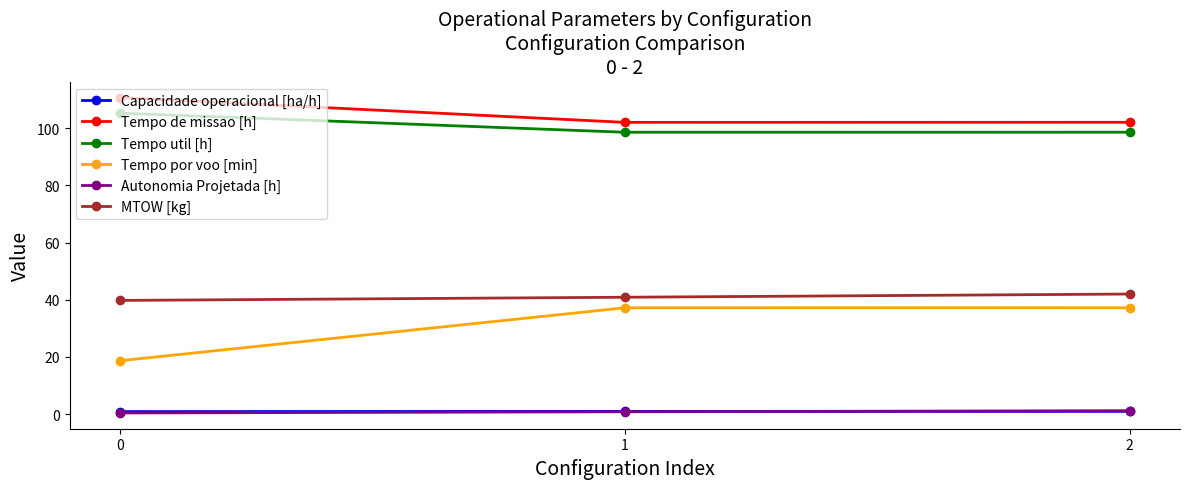

What is the greatest value displayed?

110.7